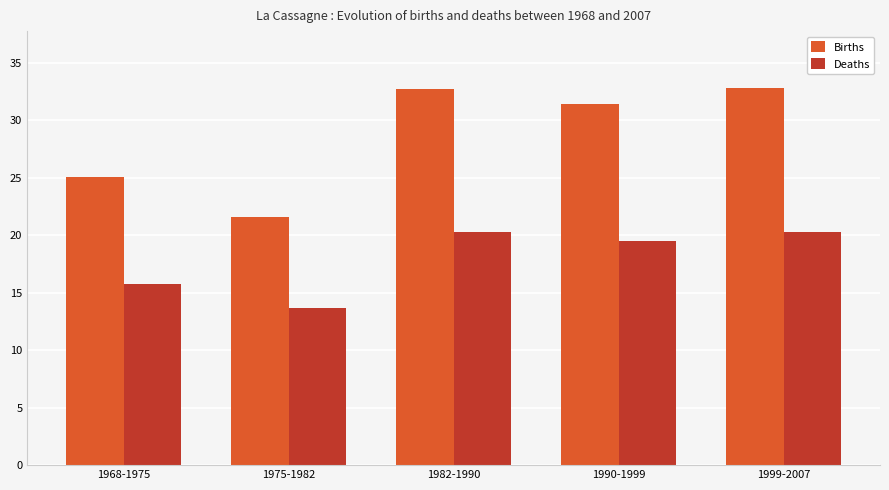

What is the sum of the Deaths values at 1999-2007 and 1968-1975?

36.0